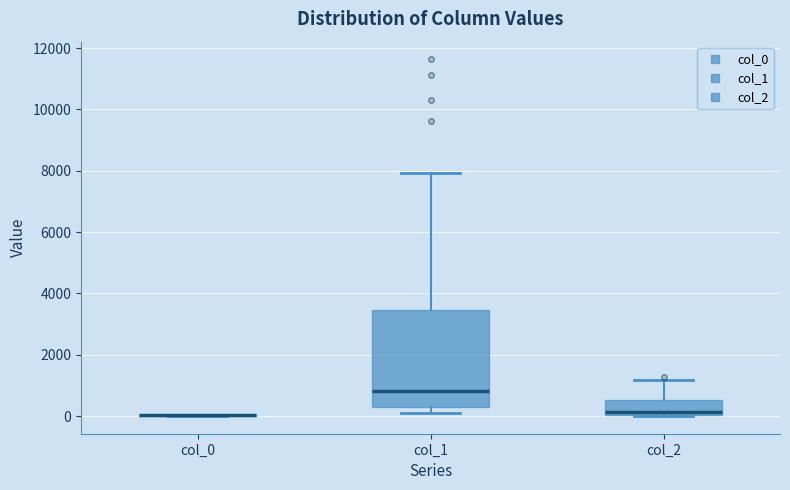

Where is the lower edge of the box for col_2 on the y-axis? The values are not printed on the chart, so give them approximately, as read against the axis.

0